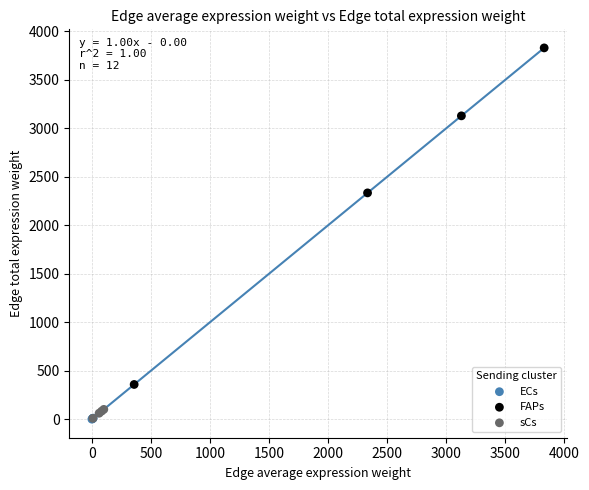

What are all the series names shown in the legend?

ECs, FAPs, sCs